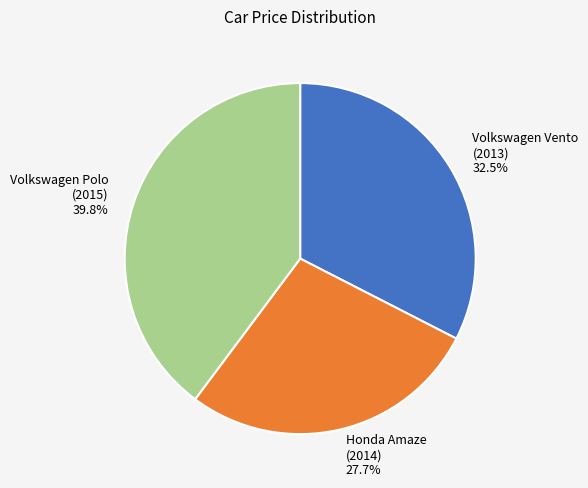

Is there any slice that represents more than half of the pie?

No